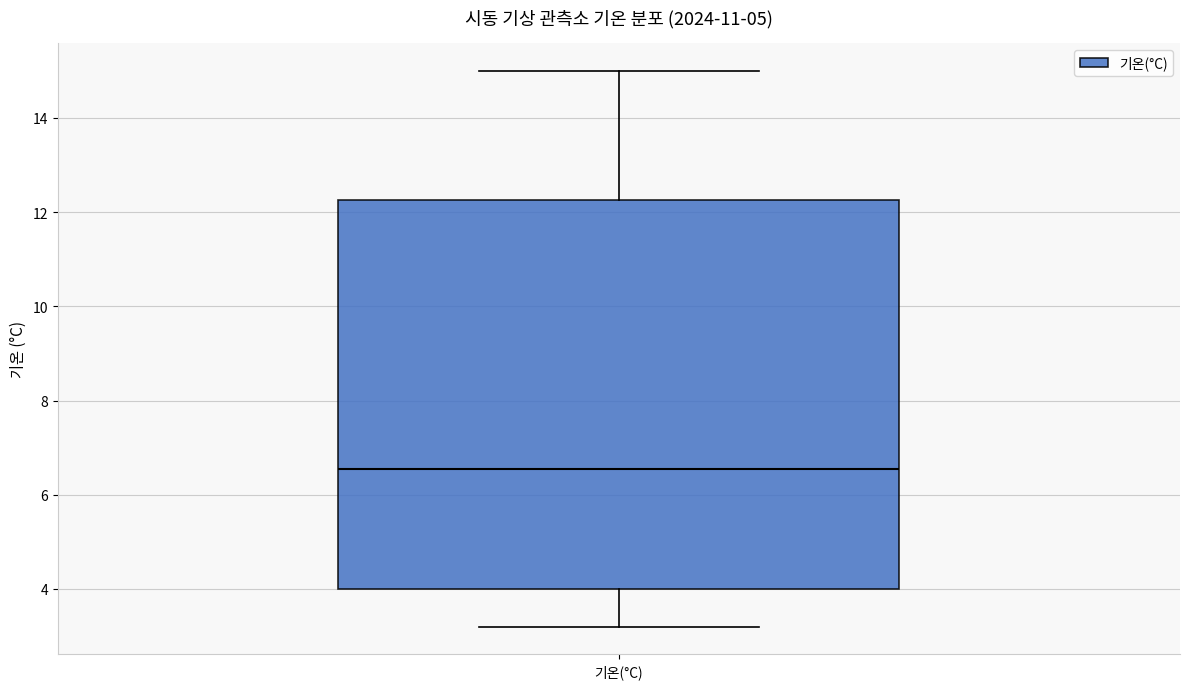

Where does the upper whisker of the box for 기온(°C) end on the y-axis? The values are not printed on the chart, so give them approximately, as read against the axis.

15.0